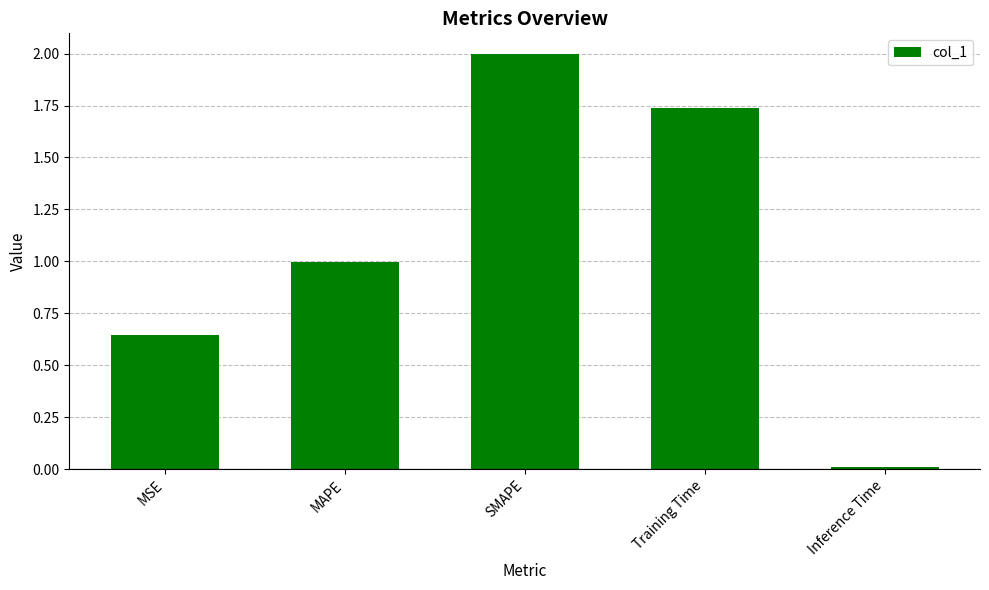

Are the bars grouped side by side (vs. stacked)?

No